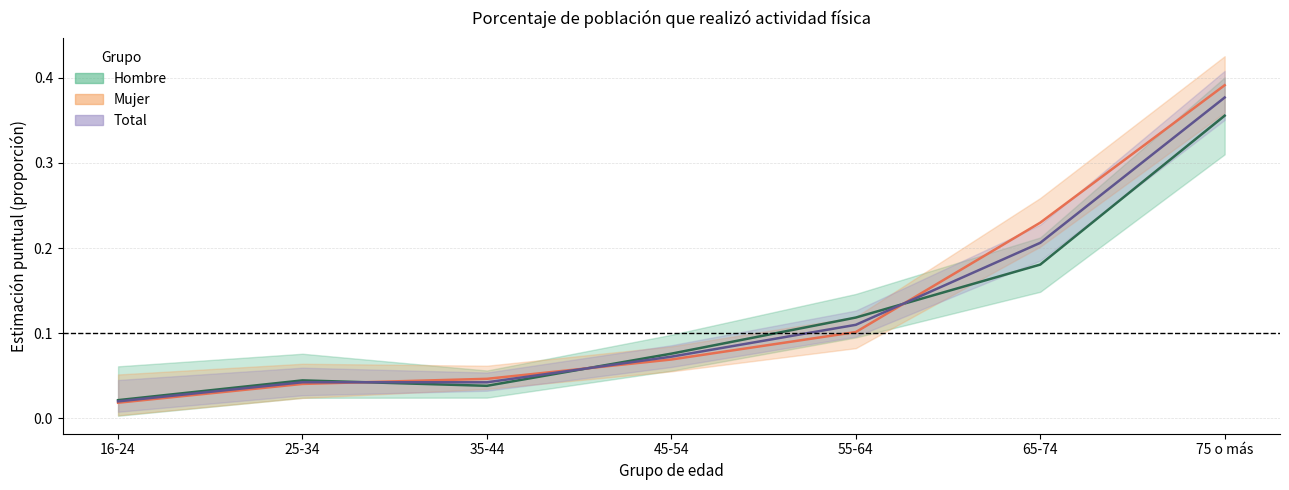

Which series has the largest range (max minus min)?

Mujer estimación